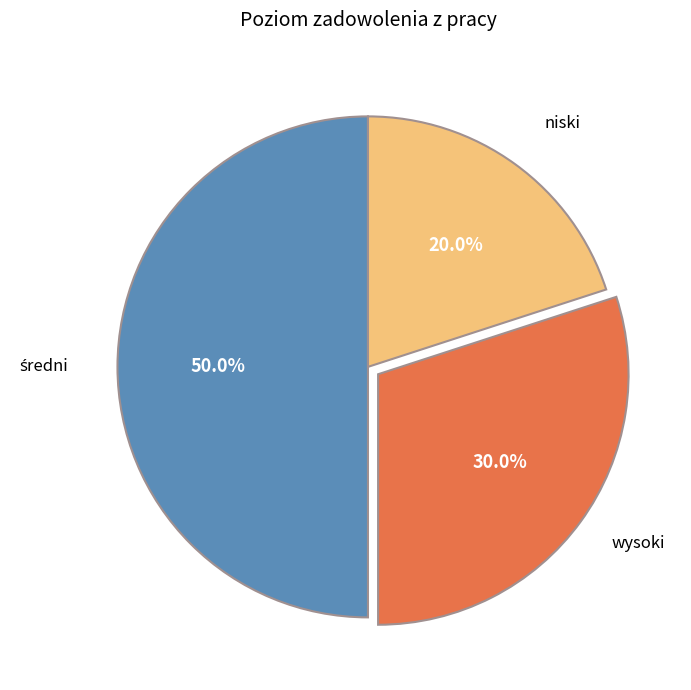

Is niski the majority of the pie?

No